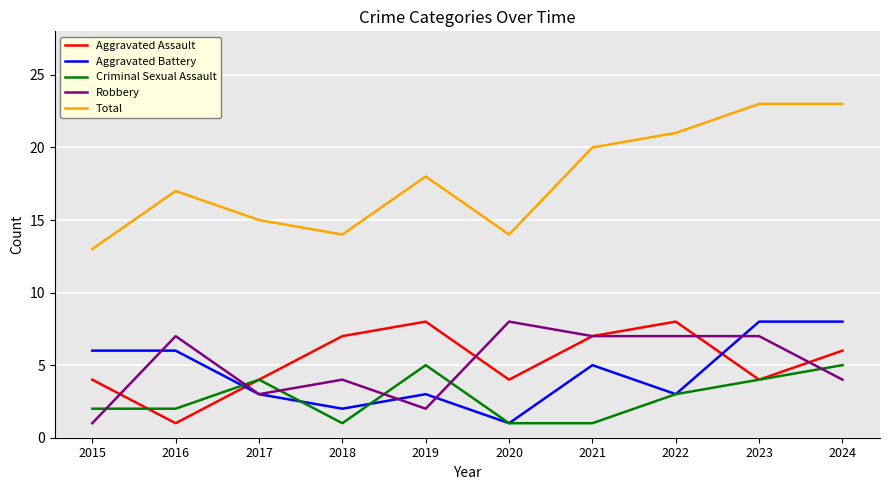

Is the value of Criminal Sexual Assault at 2024 greater than the value of Aggravated Battery at 2016?

No